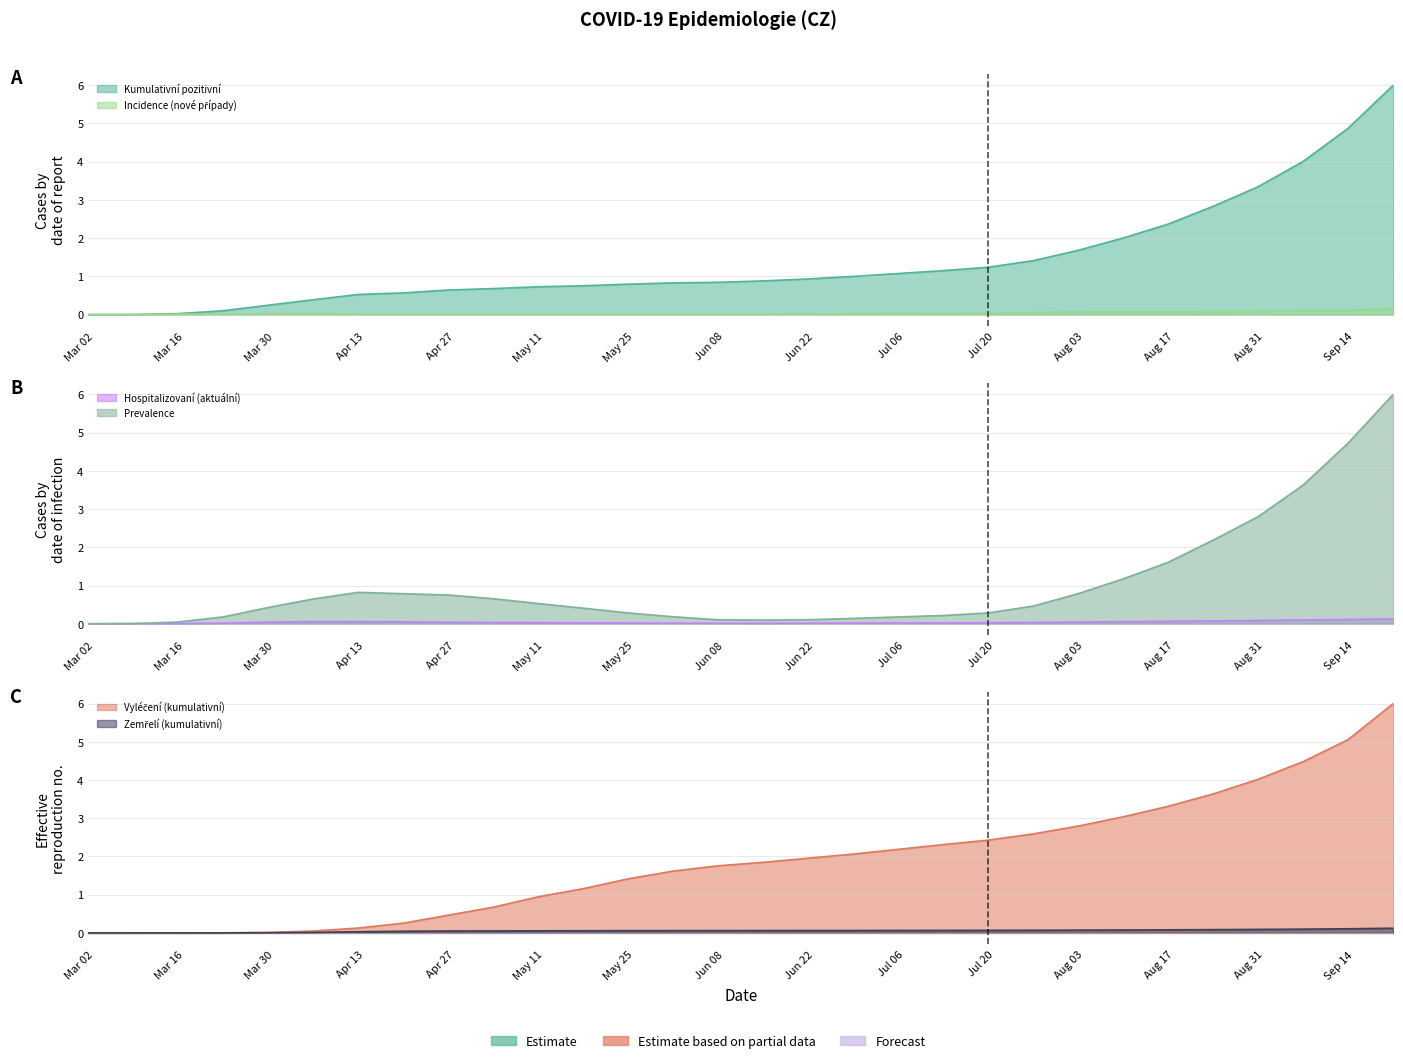

What is the total value across all series at 2020-08-09?

6.4